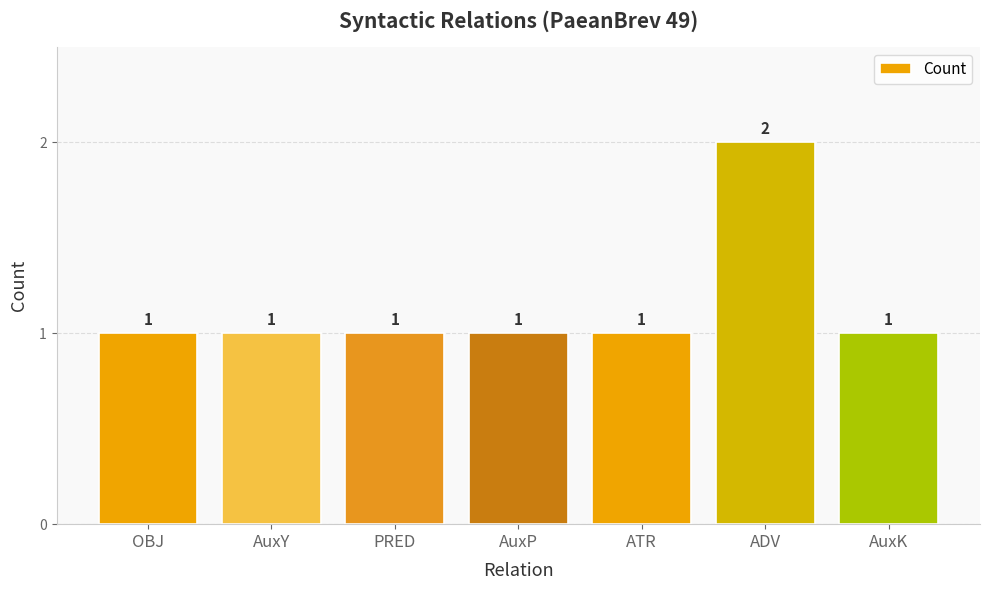

Count the values in the range 1 to 2.

7